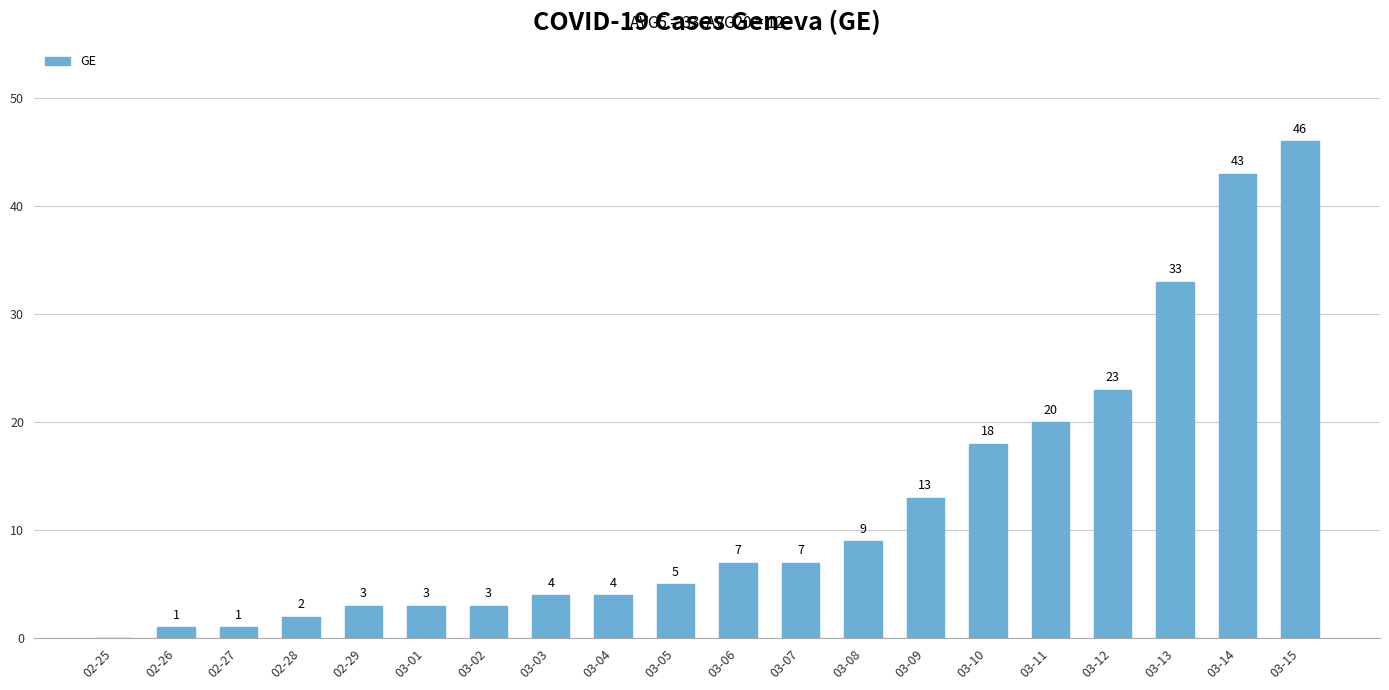

Count the number of categories in the chart.

20